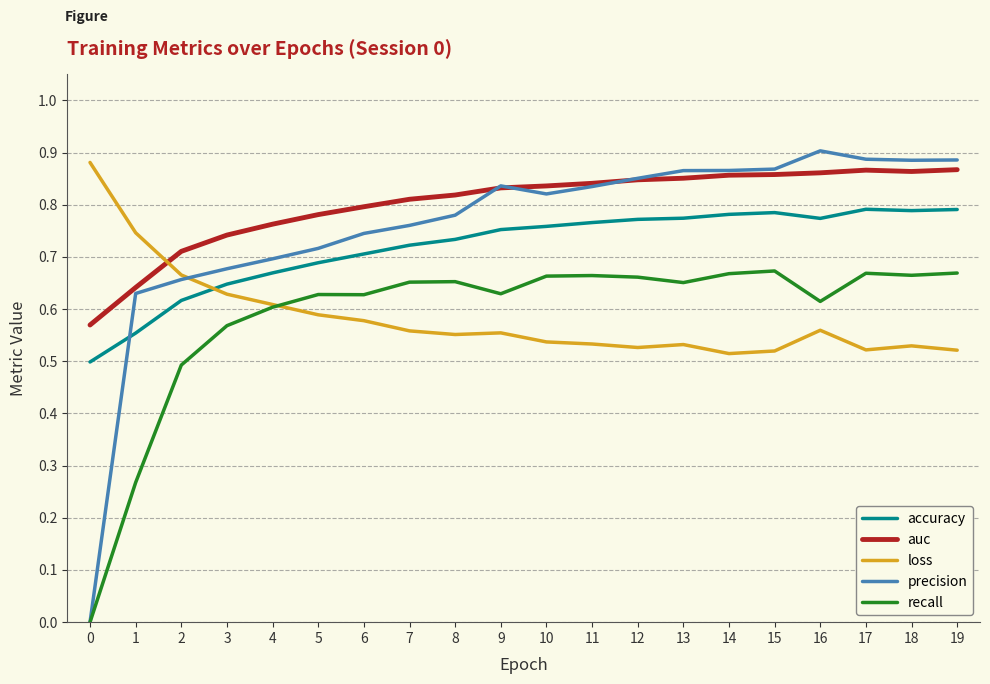

The loss series shows 0.5 at 11. True or false?

True